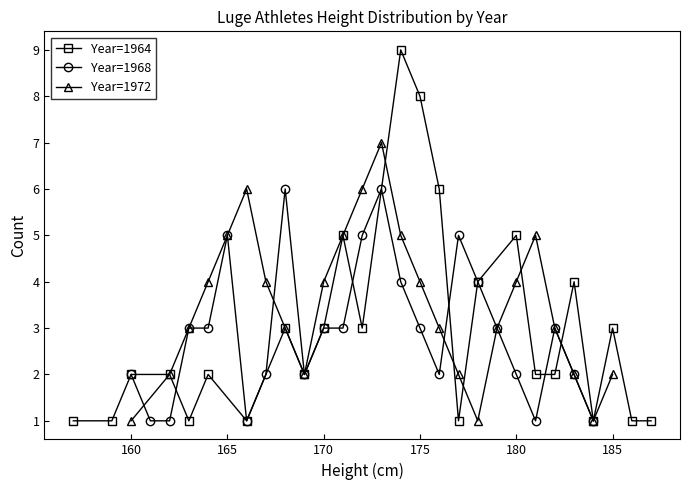

True or false: Year=1968 has a value of 4 at 175.

False